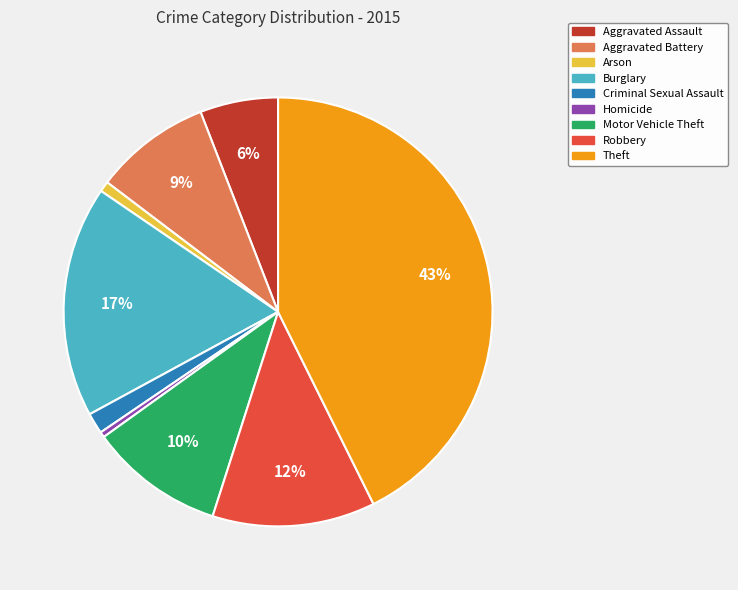

How many slices are in this pie chart?

9